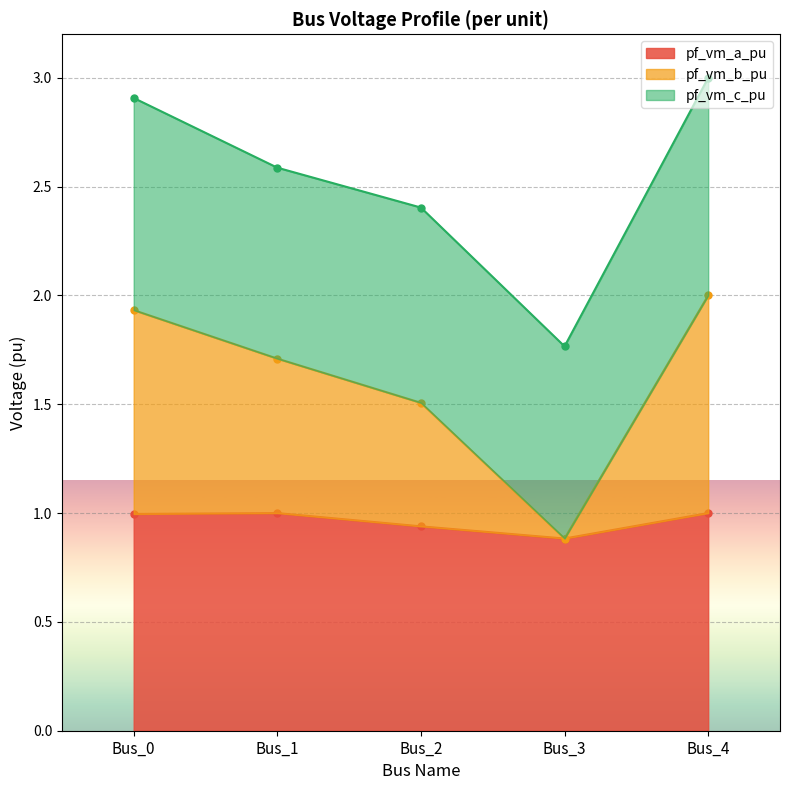

True or false: pf_vm_a_pu and pf_va_c_degree_norm intersect in this chart.

False